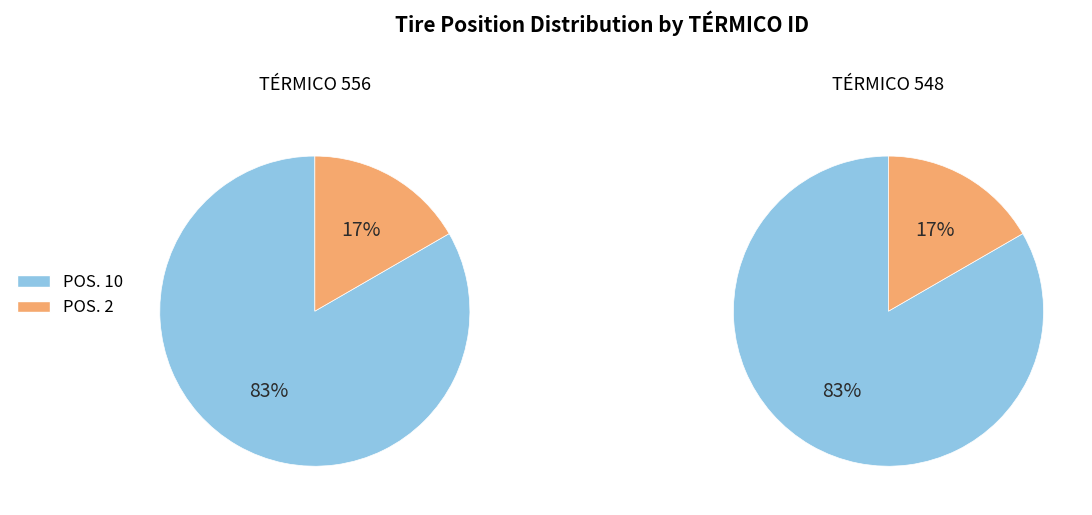

How many slices are in this pie chart?

2